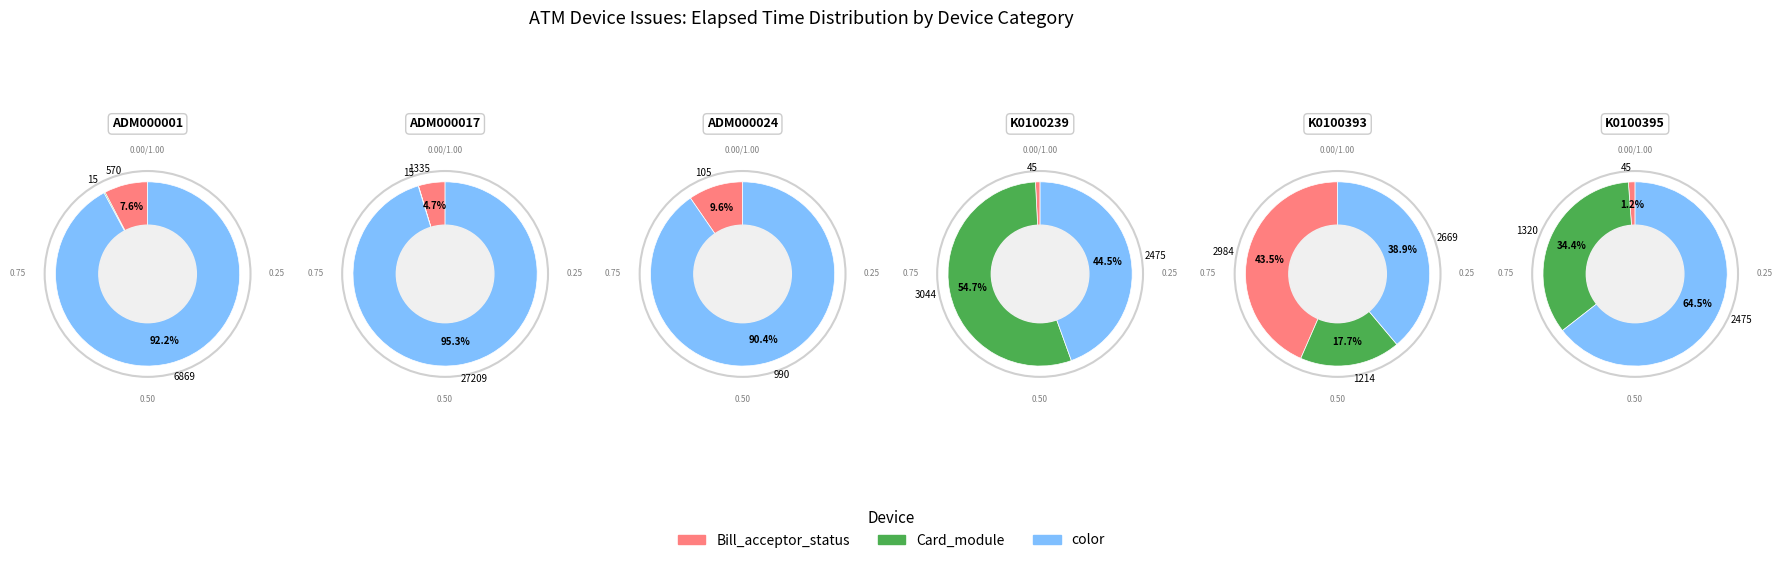

Rank the series by their maximum value, from highest to lowest.

color, Card_module, Bill_acceptor_status